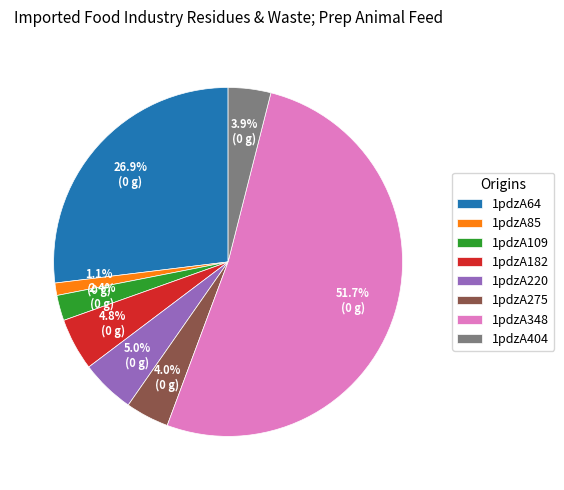

What is the ratio of the value at 1pdzA182 to the value at 1pdzA220?

1.0